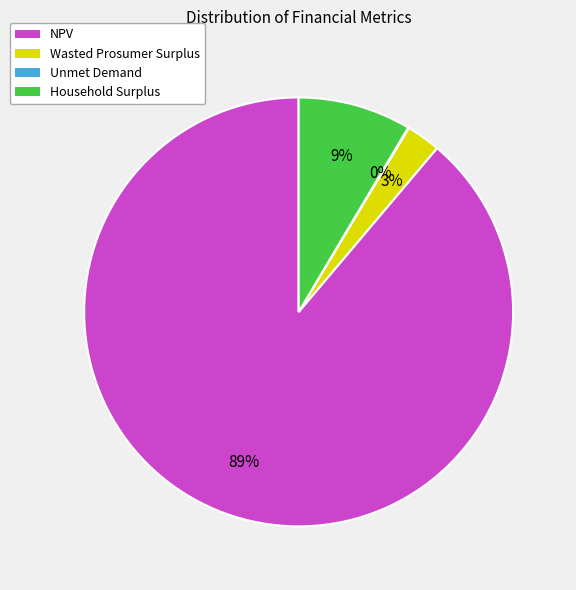

The Wasted Prosumer Surplus slice represents 14% of the pie. True or false?

False